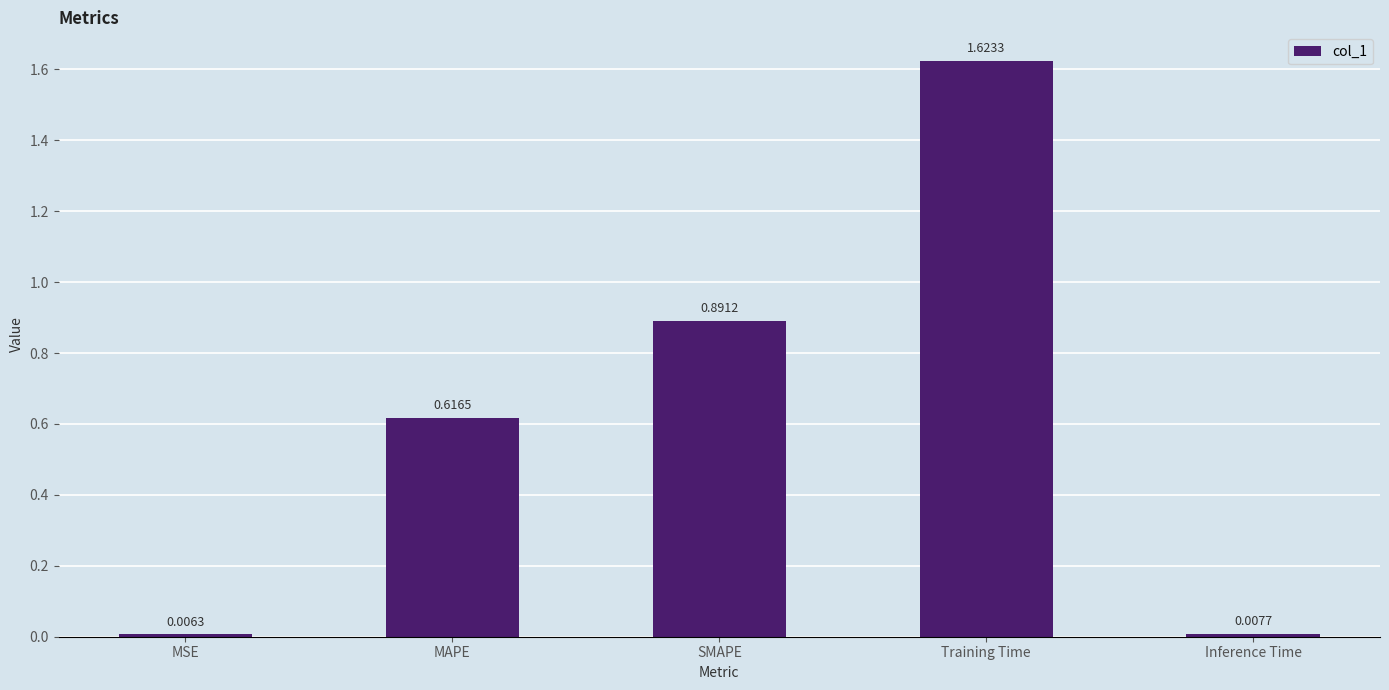

What is the label of the 2nd bar from the right?

Training Time